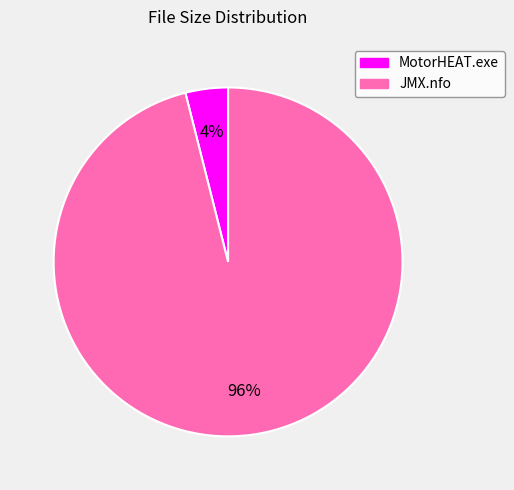

The JMX.nfo slice represents 96% of the pie. True or false?

True